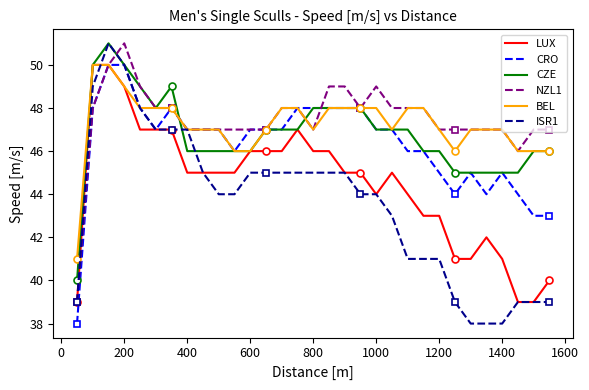

True or false: CRO and ISR1 cross at least once.

False